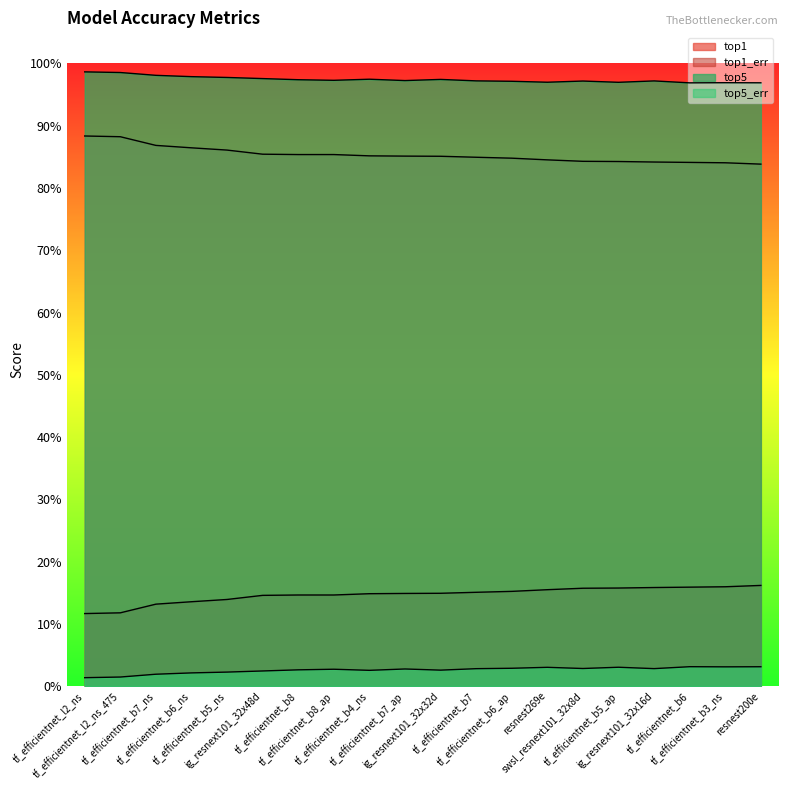

How many data points in top5 are less than 2?

3